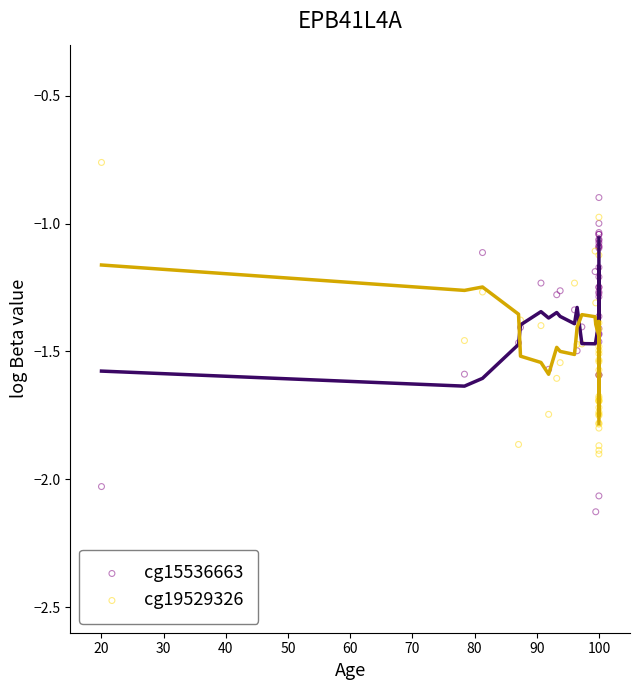

Which series reaches the minimum Y coordinate?

cg15536663